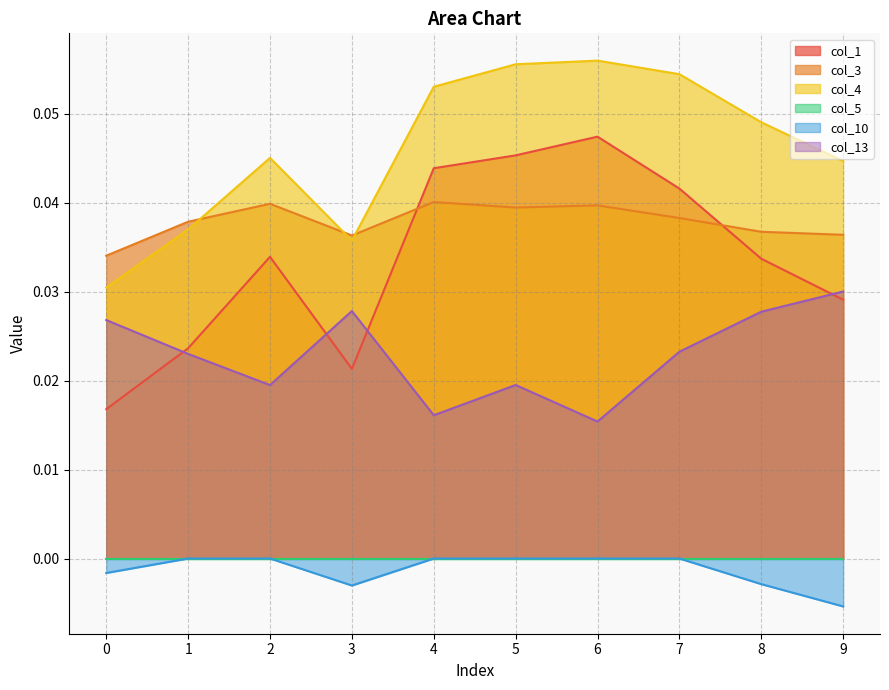

How many col_13 values are between 0 and 1?

10